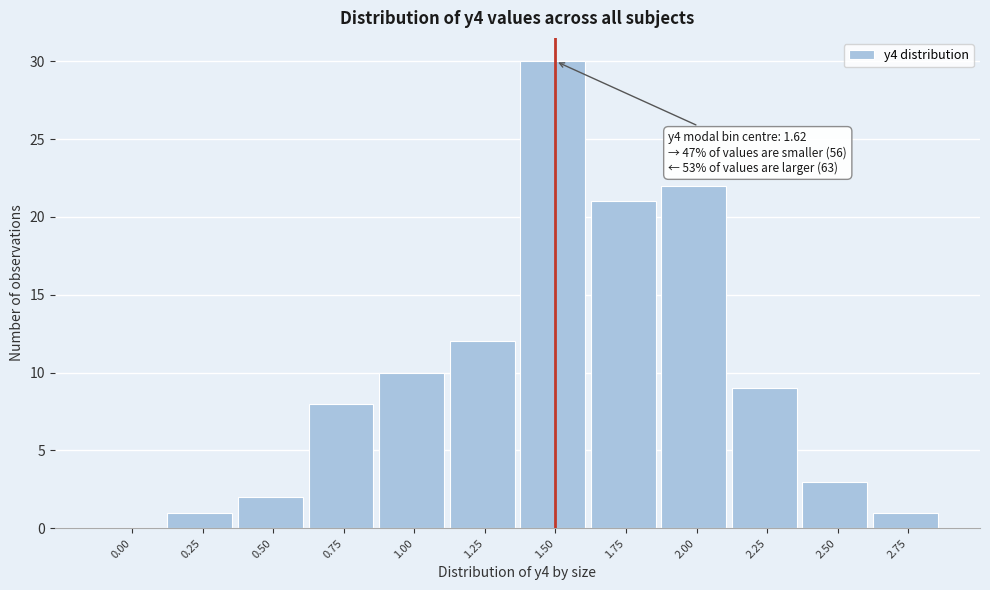

Reading left to right, what are all the values shown in this chart?

0.00=0	0.25=1	0.50=2	0.75=8	1.00=10	1.25=12	1.50=30	1.75=21	2.00=22	2.25=9	2.50=3	2.75=1